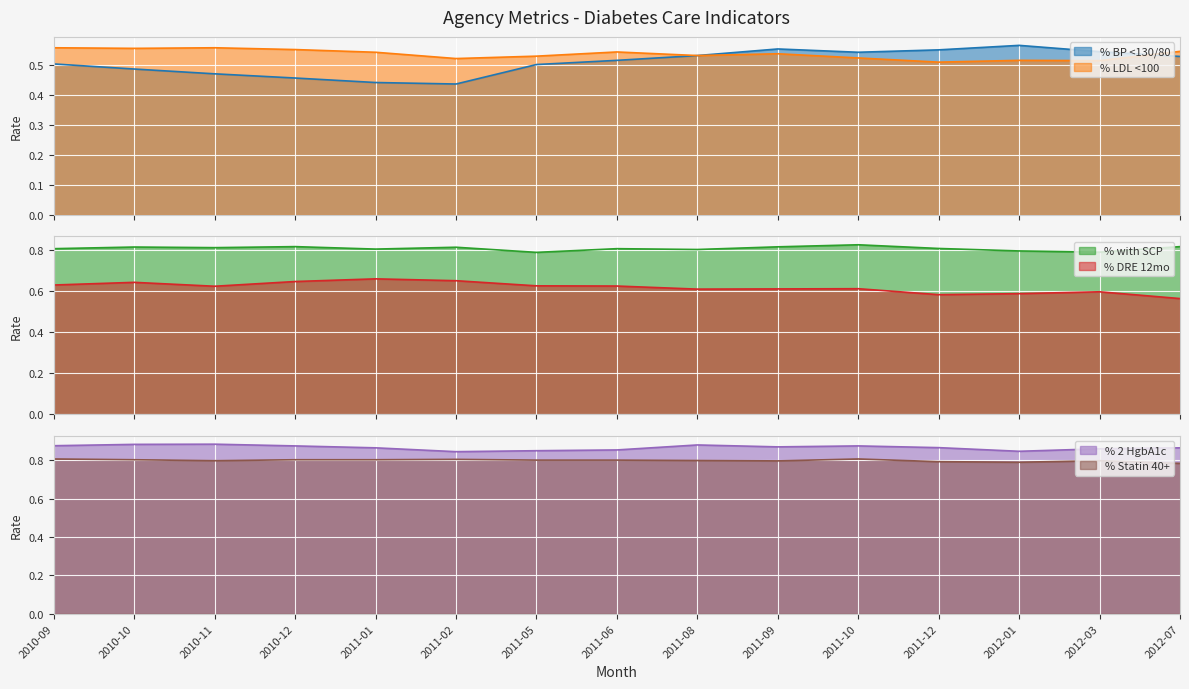

Which series has the largest total across all categories?

% 2 HgbA1c